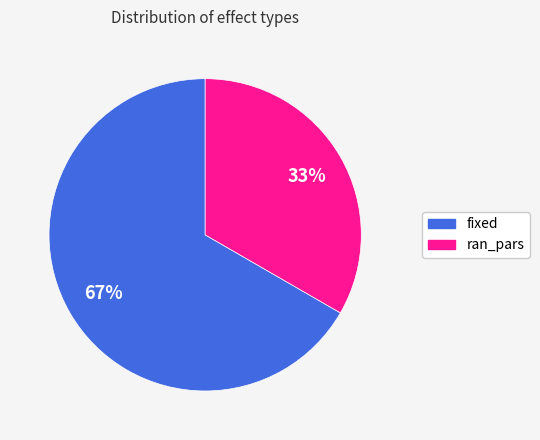

What is the largest slice in the pie chart?

fixed